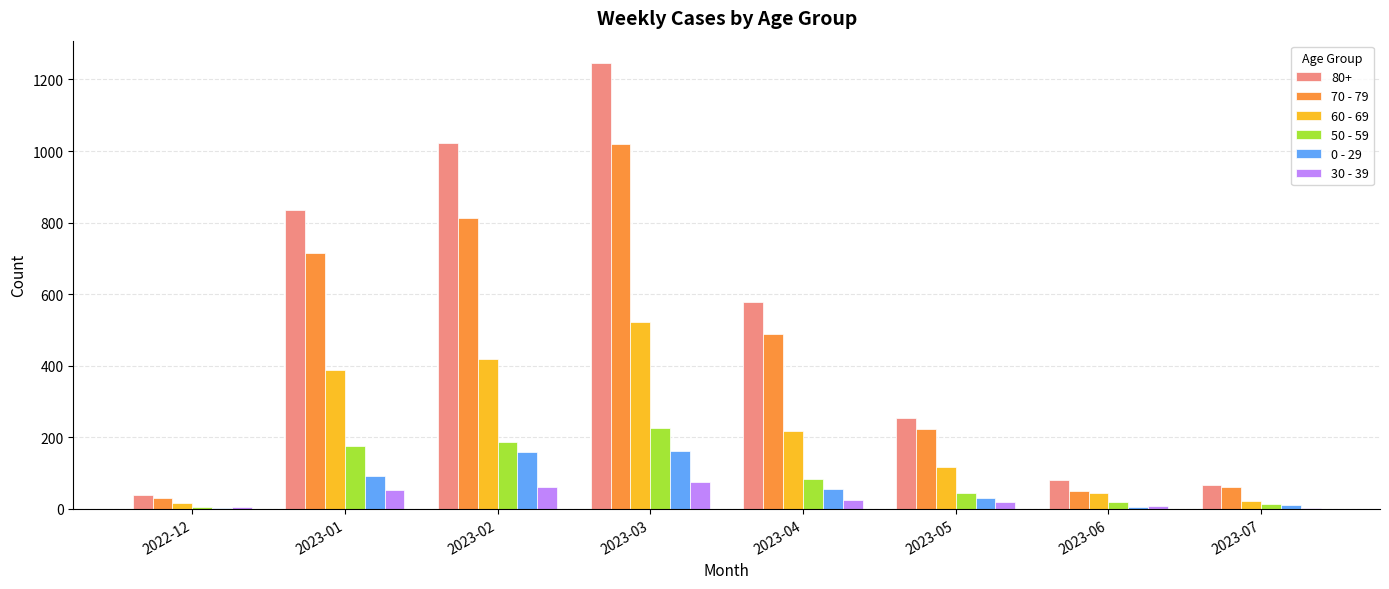

True or false: 30 - 39 has a value of 62 at 2023-02.

True